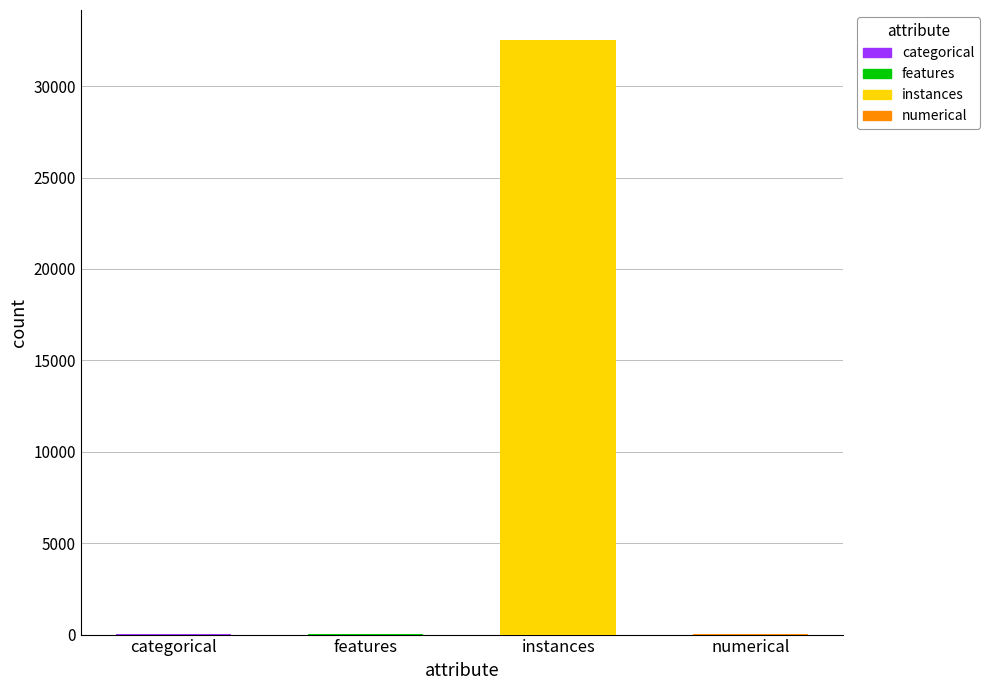

What is the ratio of the value at numerical to the value at categorical?

0.8